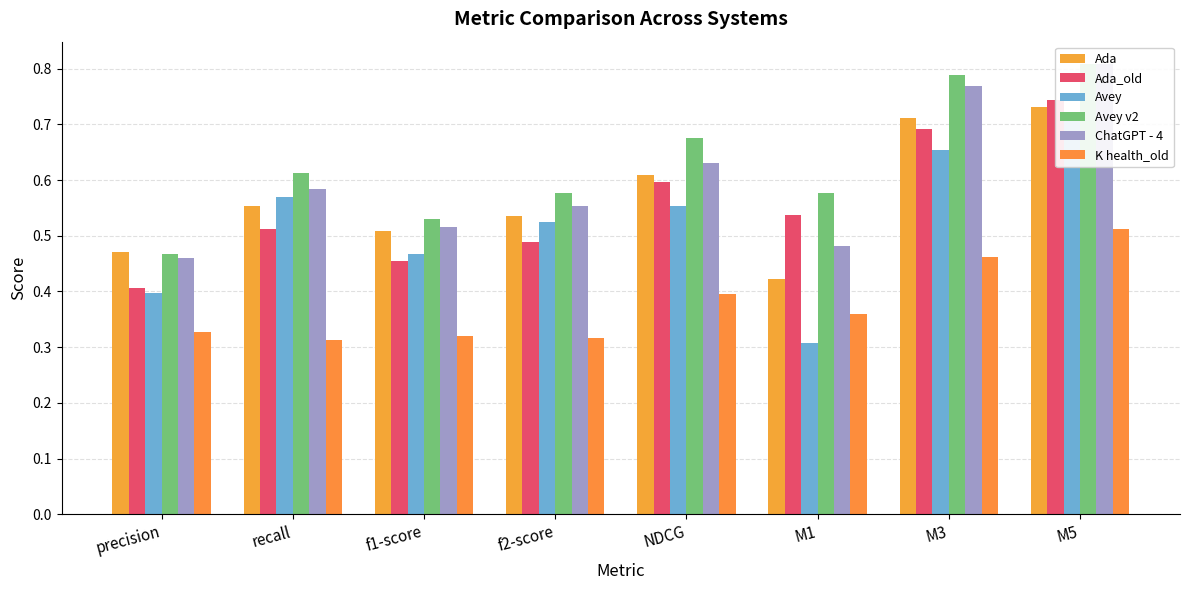

How many distinct data groups are displayed?

6